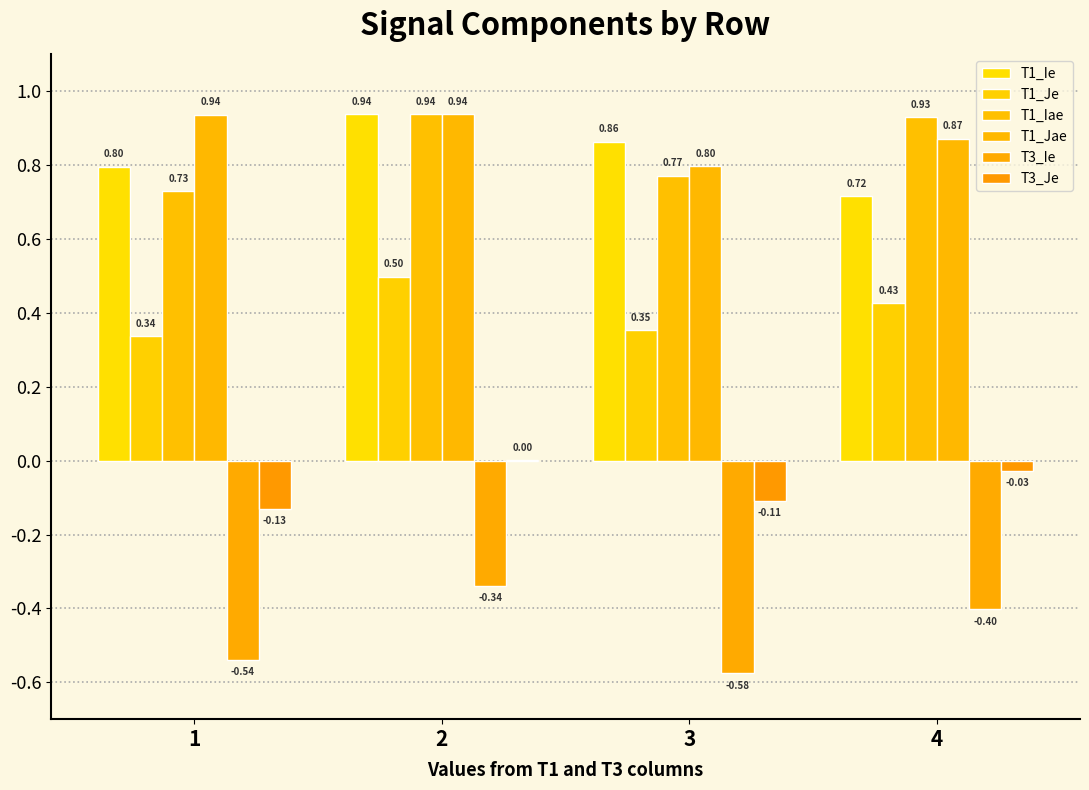

What is the difference between the maximum and second lowest values in the T1_Iae series?

0.2